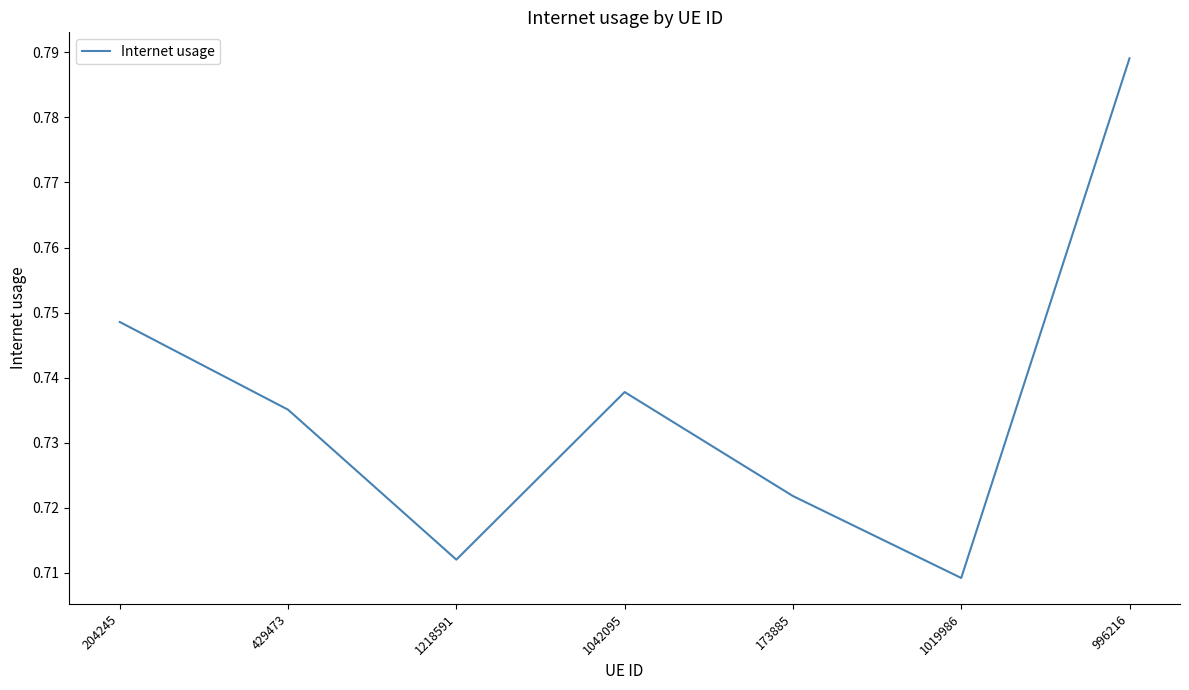

How many interior local valleys (lower than both neighbors) does the data have?

2